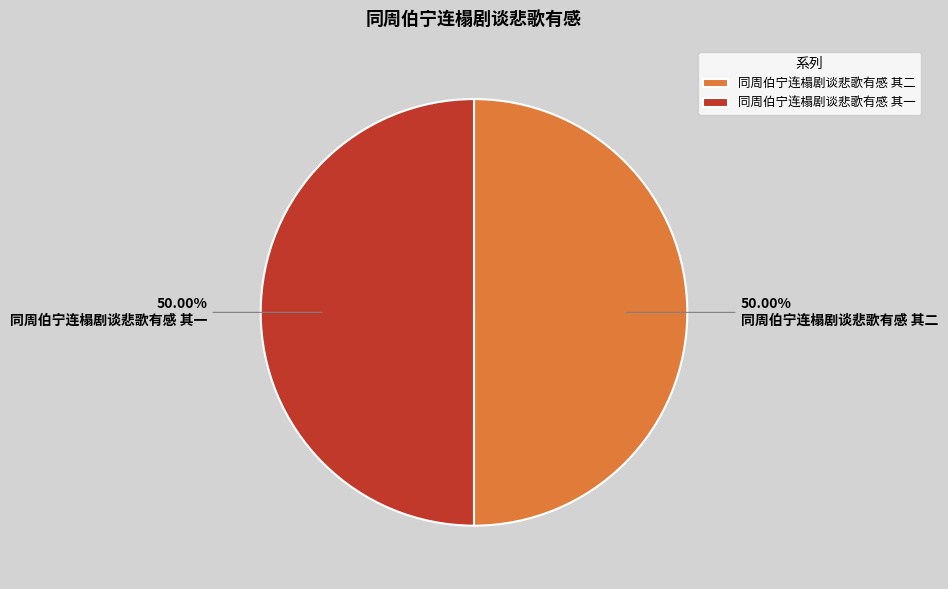

Approximately how many times larger is the value at 同周伯宁连榻剧谈悲歌有感 其二 compared to 同周伯宁连榻剧谈悲歌有感 其一?

1.0